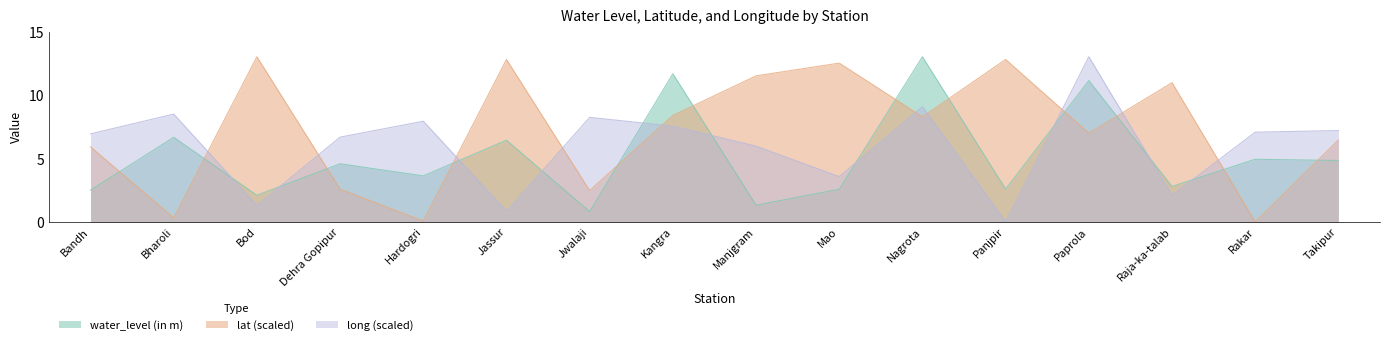

Reading left to right, transcribe all the data shown in this chart.

water_level (in m): Bandh=2.5	Bharoli=6.7	Bod=2.1	Dehra Gopipur=4.6	Hardogri=3.6	Jassur=6.5	Jwalaji=0.8	Kangra=11.8	Manjgram=1.3	Mao=2.6	Nagrota=13.1	Panjpir=2.6	Paprola=11.2	Raja-ka-talab=2.8	Rakar=5.0	Takipur=4.9
lat: Bandh=6.0	Bharoli=0.3	Bod=13.1	Dehra Gopipur=2.6	Hardogri=0.1	Jassur=12.9	Jwalaji=2.5	Kangra=8.4	Manjgram=11.6	Mao=12.6	Nagrota=8.3	Panjpir=12.9	Paprola=7.0	Raja-ka-talab=11.0	Rakar=0.0	Takipur=6.5
long: Bandh=7.0	Bharoli=8.6	Bod=1.3	Dehra Gopipur=6.7	Hardogri=8.0	Jassur=0.8	Jwalaji=8.3	Kangra=7.6	Manjgram=6.0	Mao=3.6	Nagrota=9.1	Panjpir=0.0	Paprola=13.1	Raja-ka-talab=2.1	Rakar=7.1	Takipur=7.2